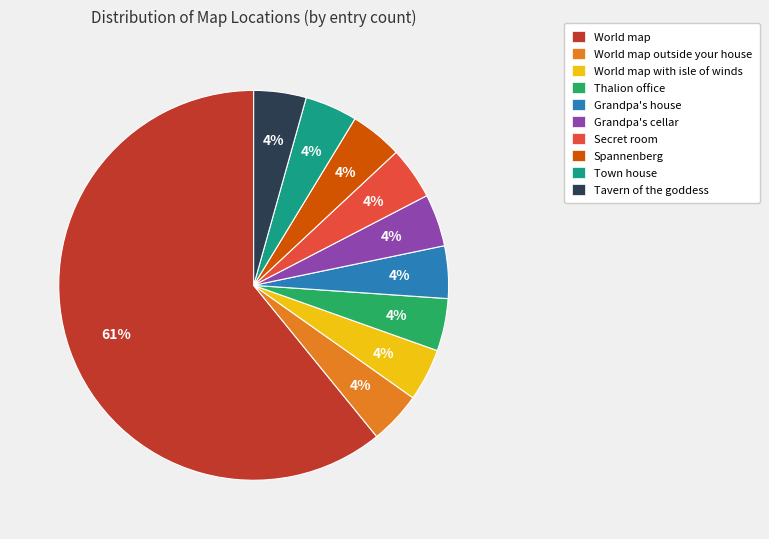

What is the largest slice in the pie chart?

World map